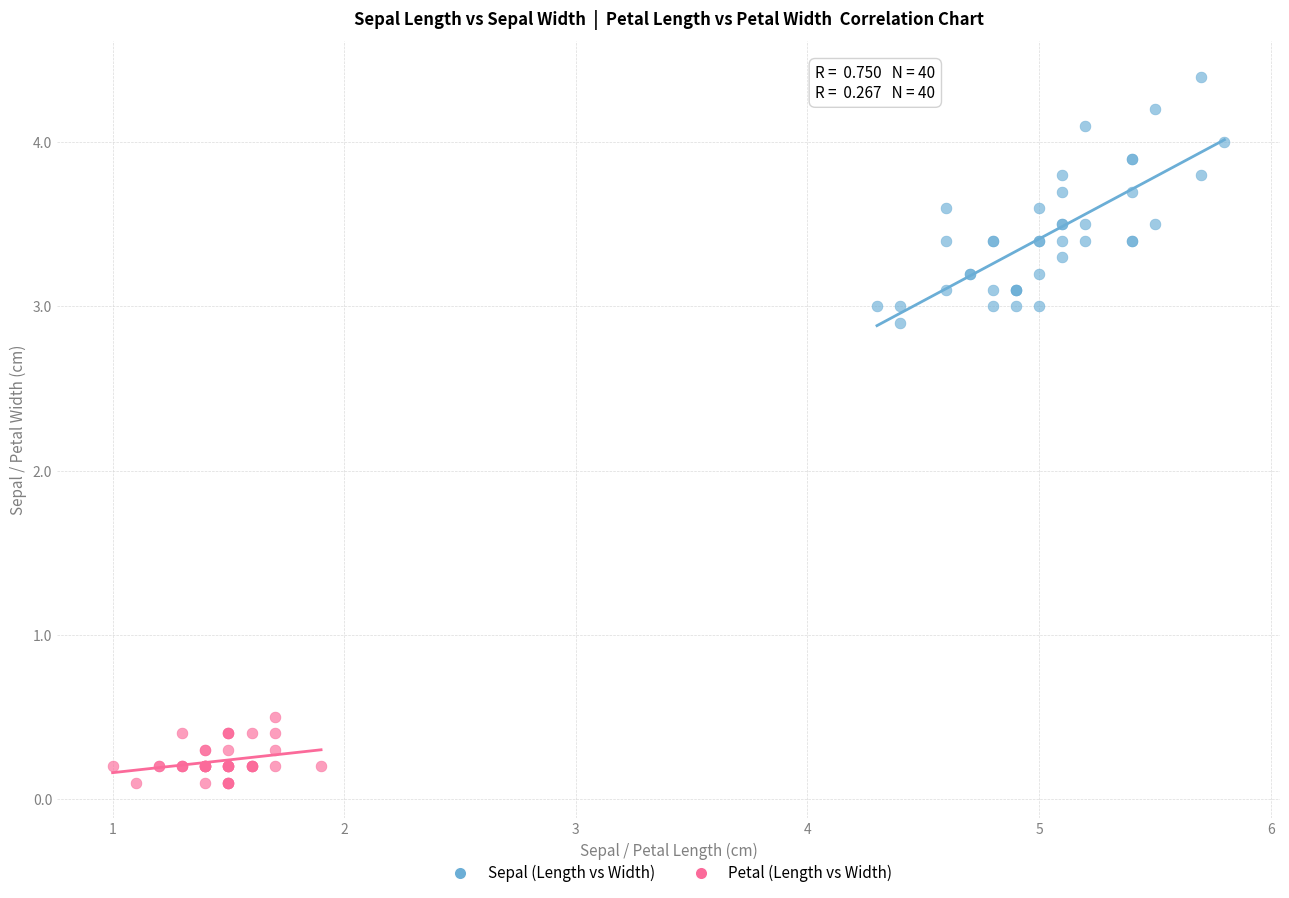

Which series has the largest Y range (max minus min)?

Sepal (Length vs Width)